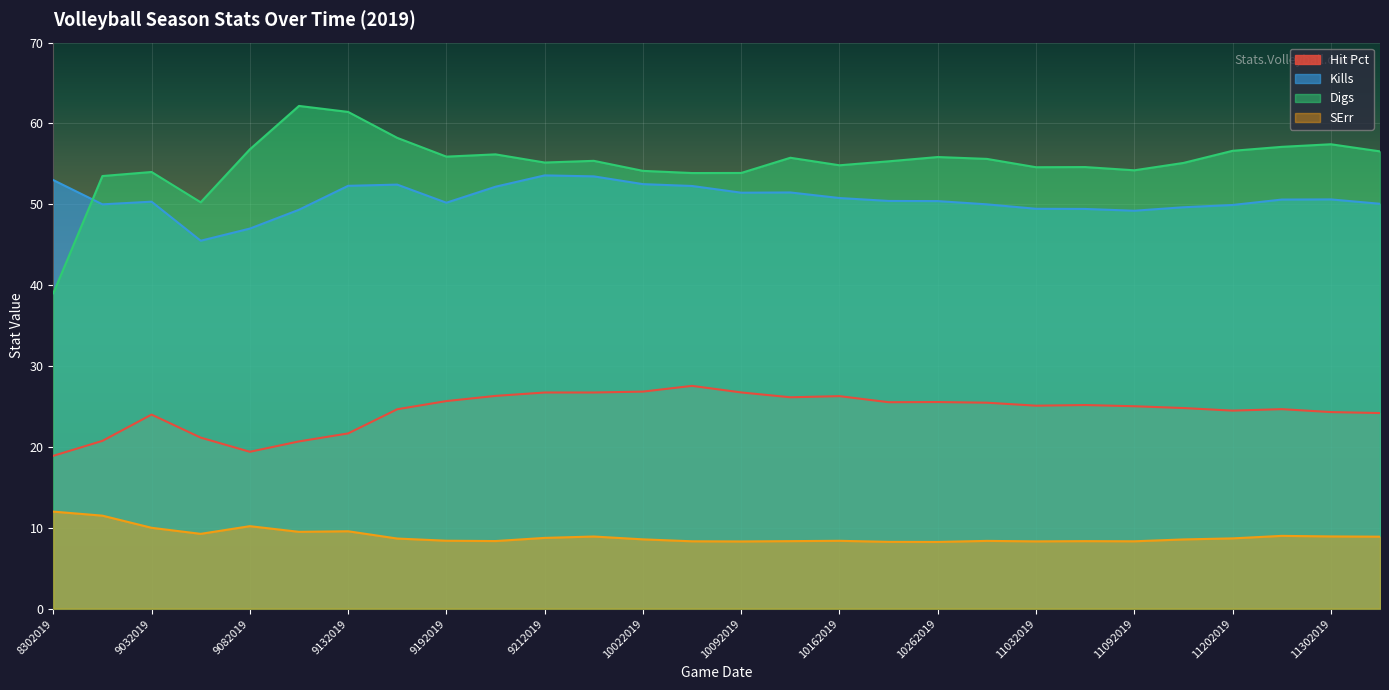

After their last crossing, which series has the higher values: Digs or Kills?

Digs